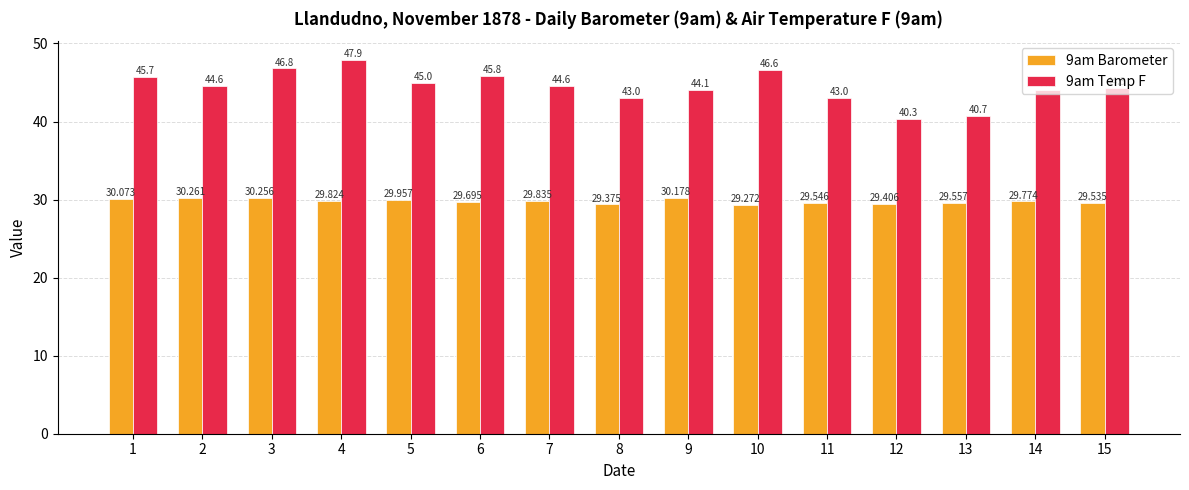

Reading left to right, list all the values displayed in this chart.

9am Barometer: 1=30.1	2=30.3	3=30.3	4=29.8	5=30.0	6=29.7	7=29.8	8=29.4	9=30.2	10=29.3	11=29.5	12=29.4	13=29.6	14=29.8	15=29.5
9am Temp F: 1=45.7	2=44.6	3=46.8	4=47.9	5=45.0	6=45.8	7=44.6	8=43.0	9=44.1	10=46.6	11=43.0	12=40.3	13=40.7	14=44.1	15=44.3